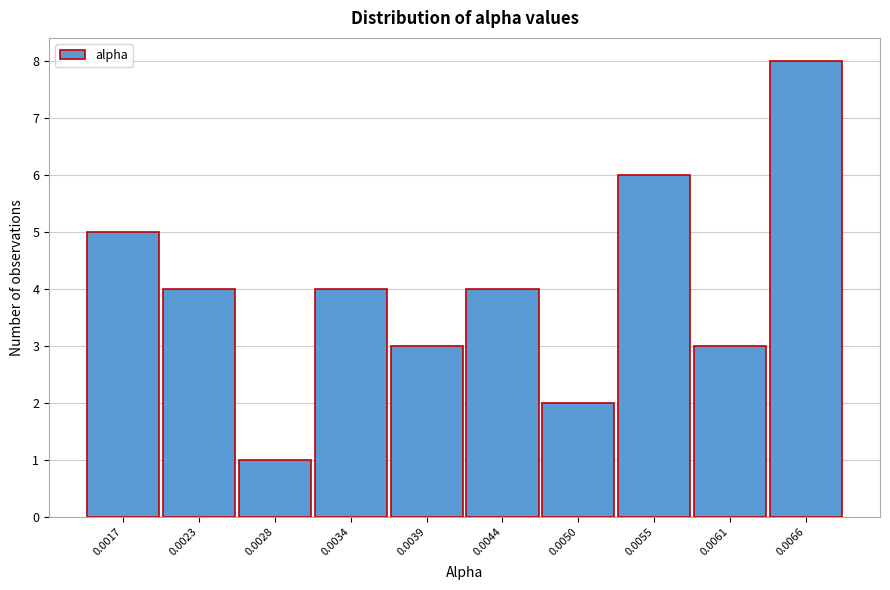

Reading left to right, list all the values displayed in this chart.

0.0017=5	0.0023=4	0.0028=1	0.0034=4	0.0039=3	0.0044=4	0.0050=2	0.0055=6	0.0061=3	0.0066=8